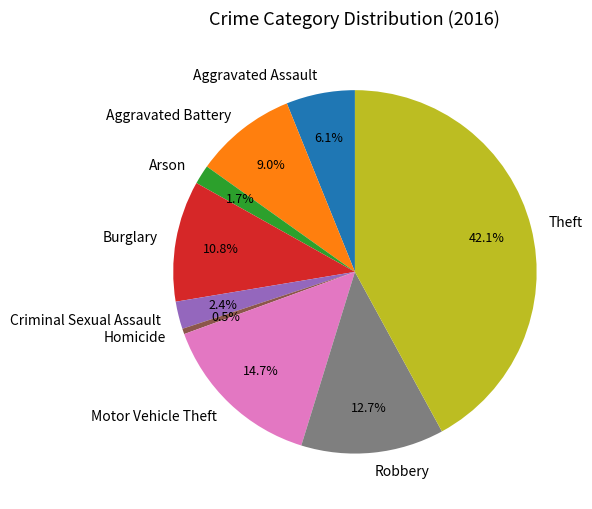

Rank the categories by value from lowest to highest.

Homicide, Arson, Criminal Sexual Assault, Aggravated Assault, Aggravated Battery, Burglary, Robbery, Motor Vehicle Theft, Theft